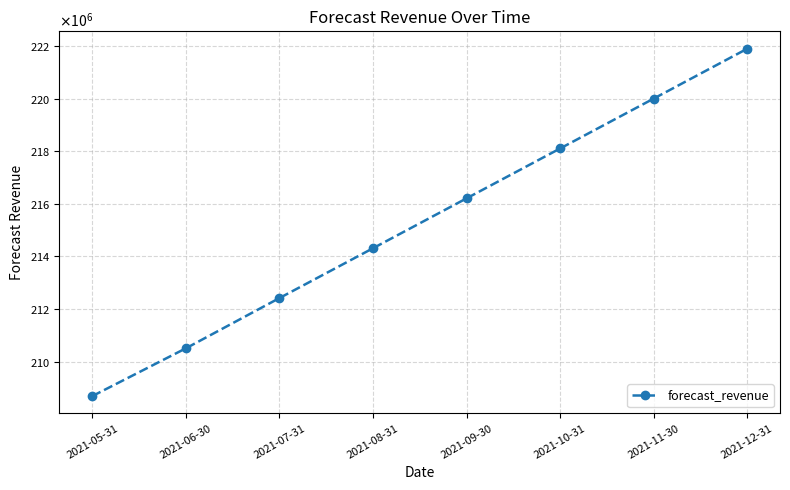

Where is the data nearest to the value 215296503?

2021-09-30